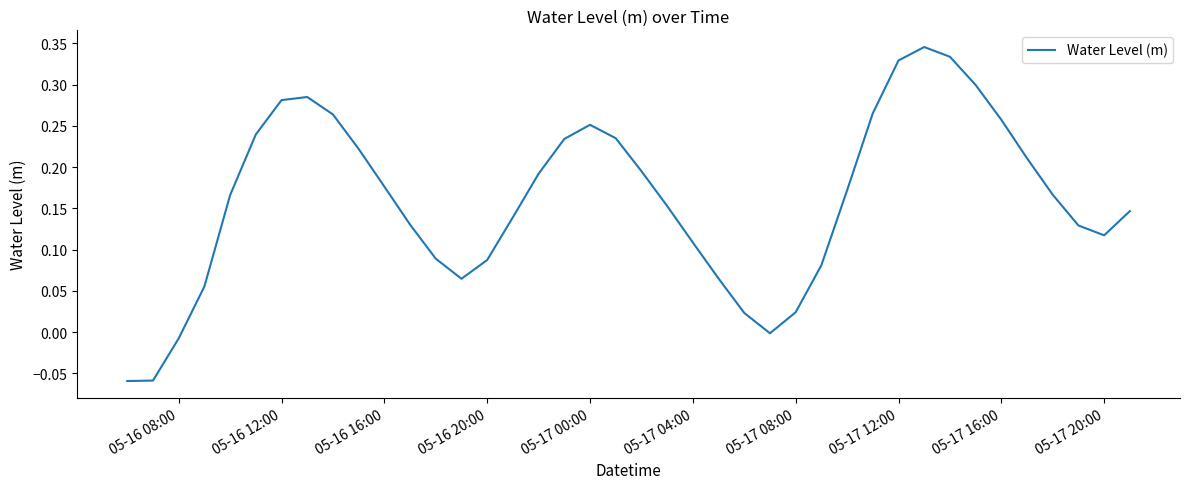

How many lines are shown in the chart?

1